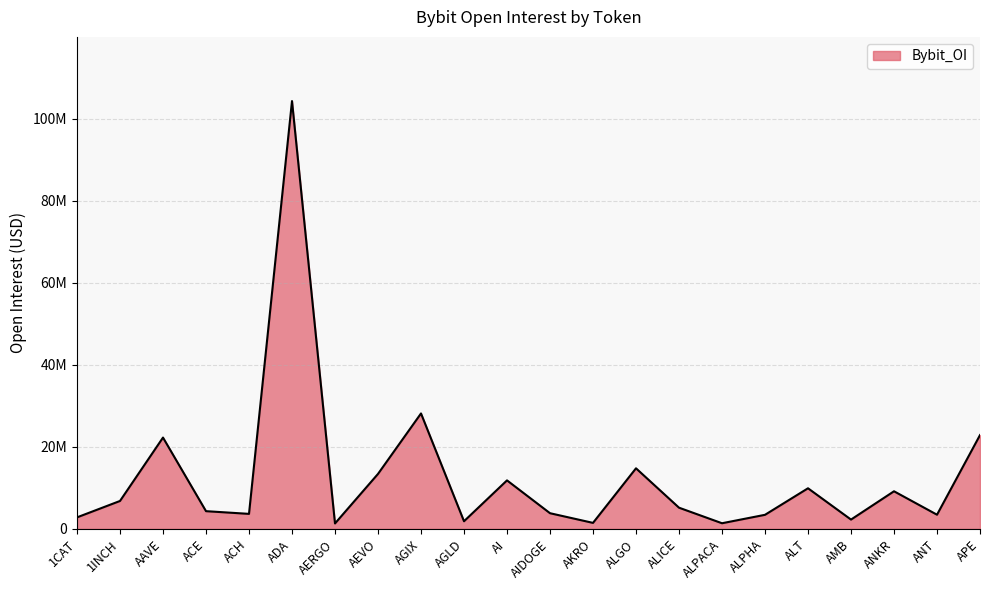

At which category does the data reach its first local valley?

ACH